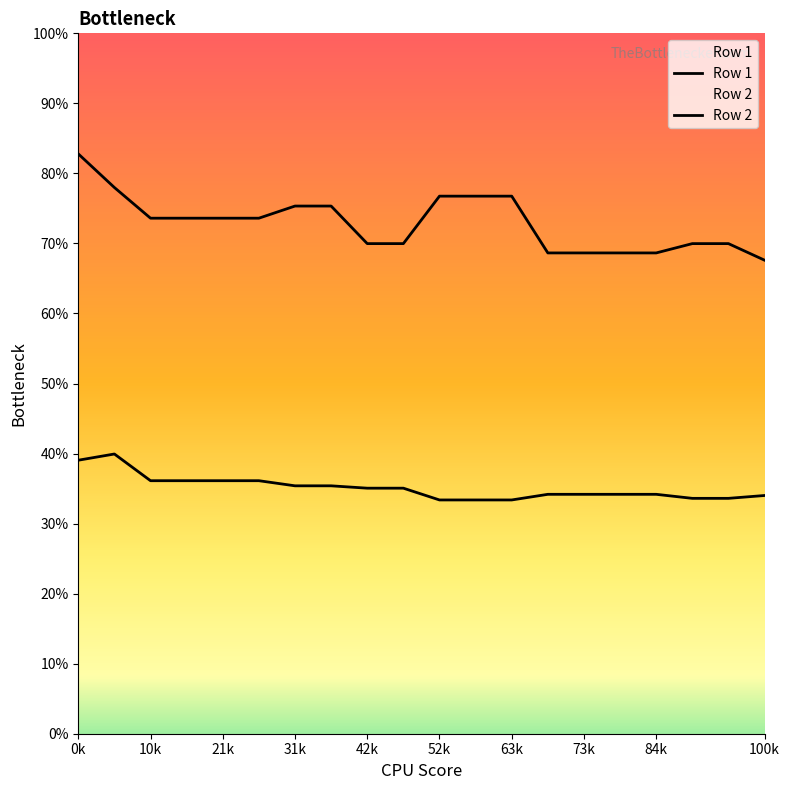

At 11, list the series in order from smallest to largest.

Row 1, Row 2